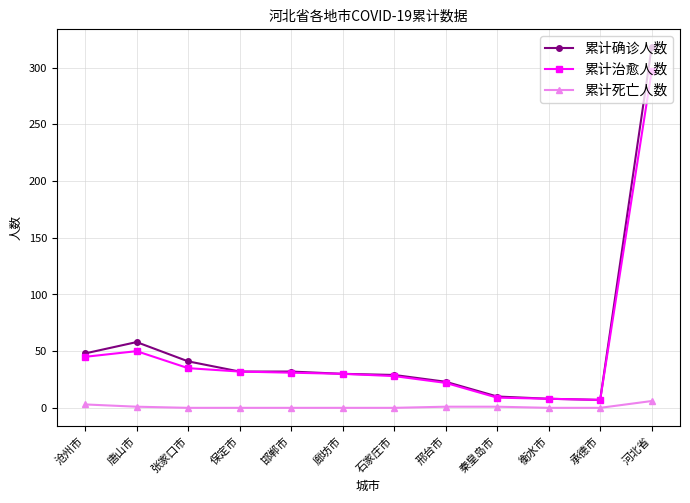

What is the maximum value shown in the chart?

318